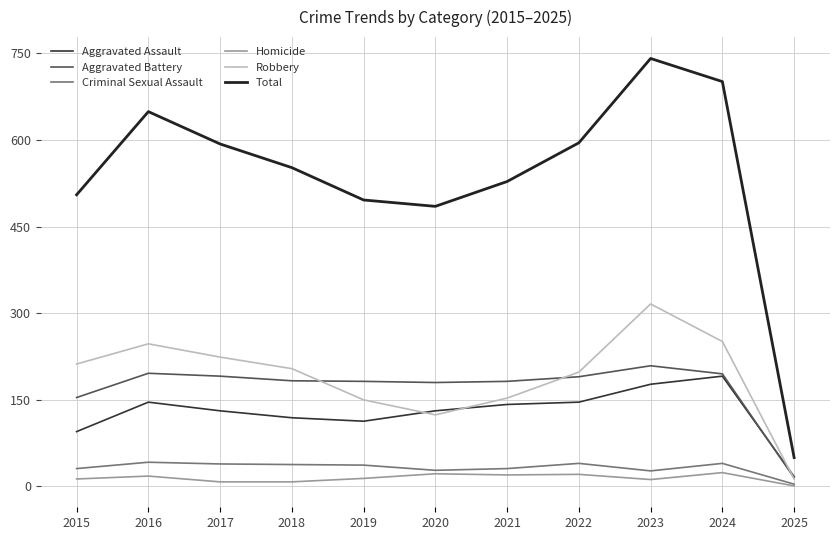

Is this an area chart (filled region under the line)?

No